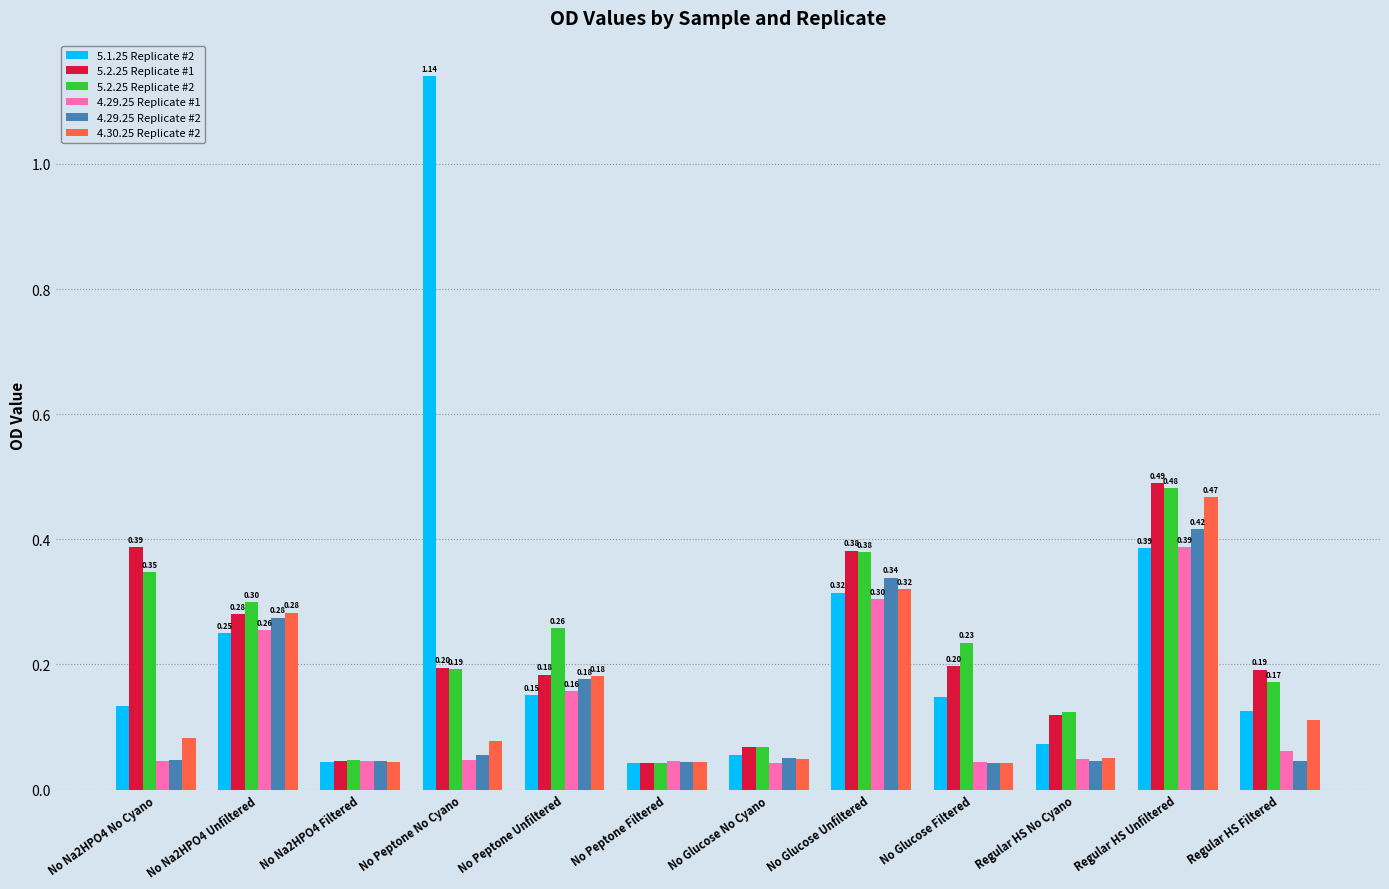

At how many categories does at least one series exceed 0?

12